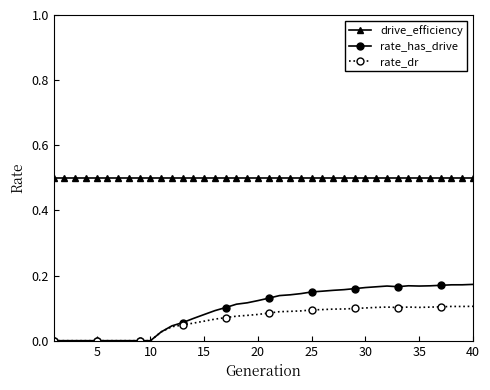

Which series has the largest total across all categories?

drive_efficiency